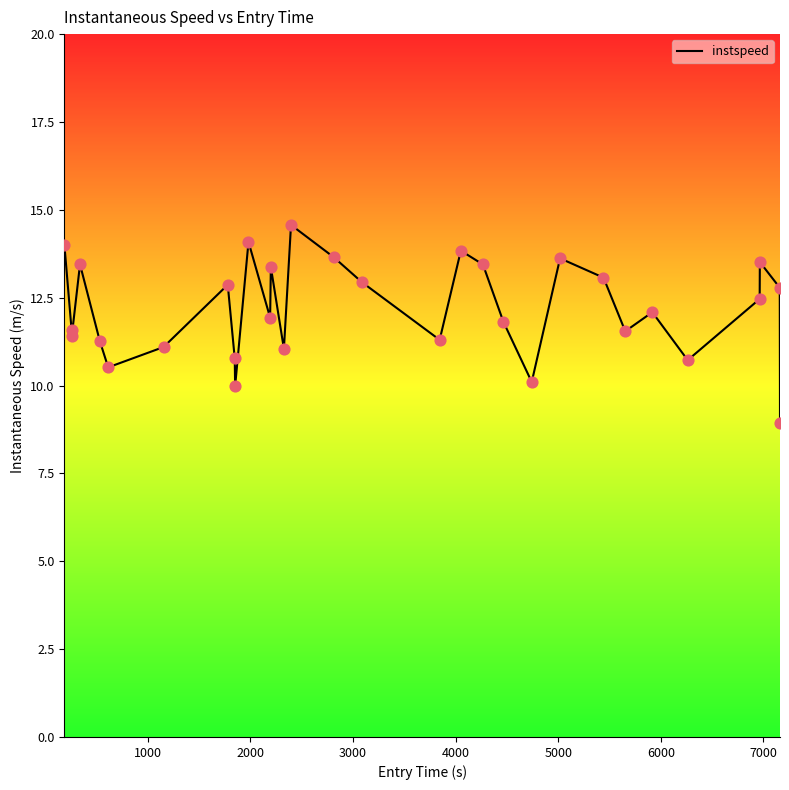

What is the greatest value displayed?

14.6